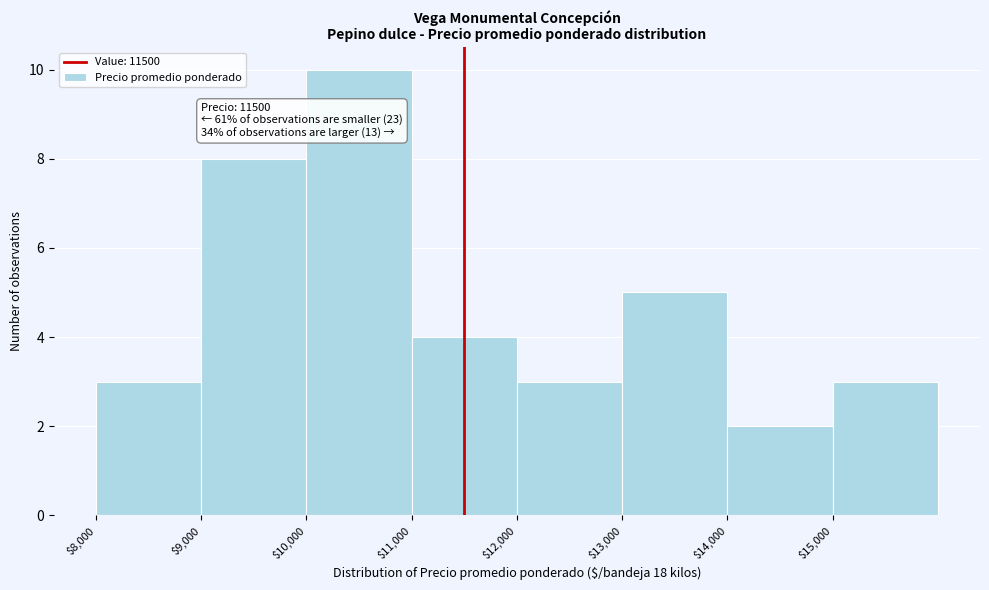

Which range on the x-axis has the tallest bar?

10000 to 11000